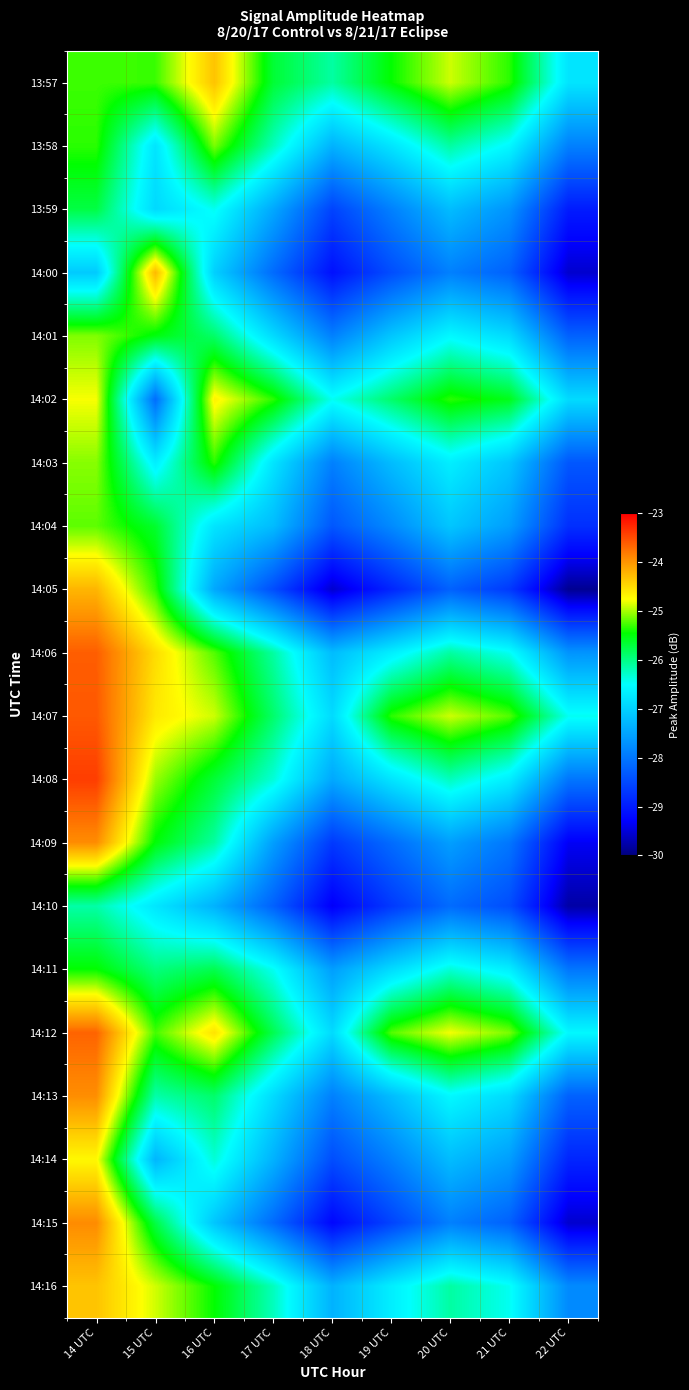

At which category is the sum across all series the highest?

14 UTC